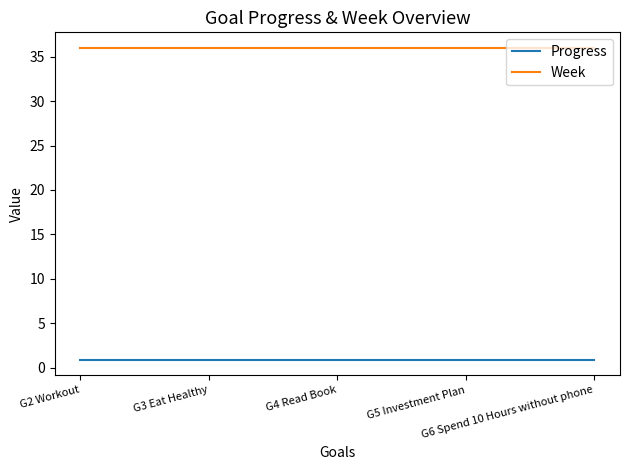

True or false: Week and Progress intersect in this chart.

False